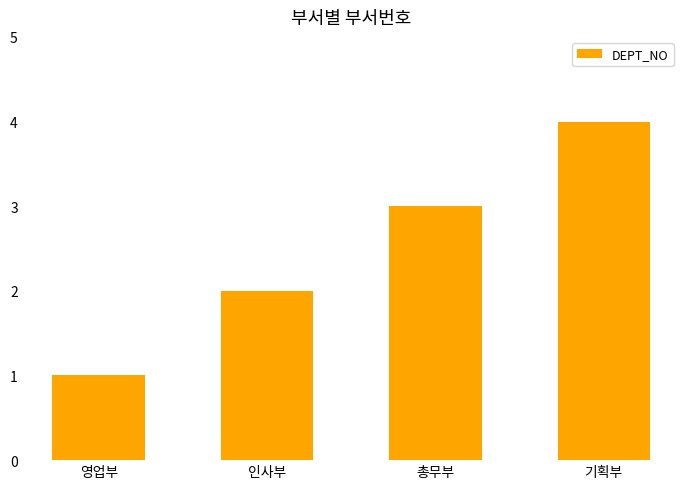

What value does the data have at 총무부?

3